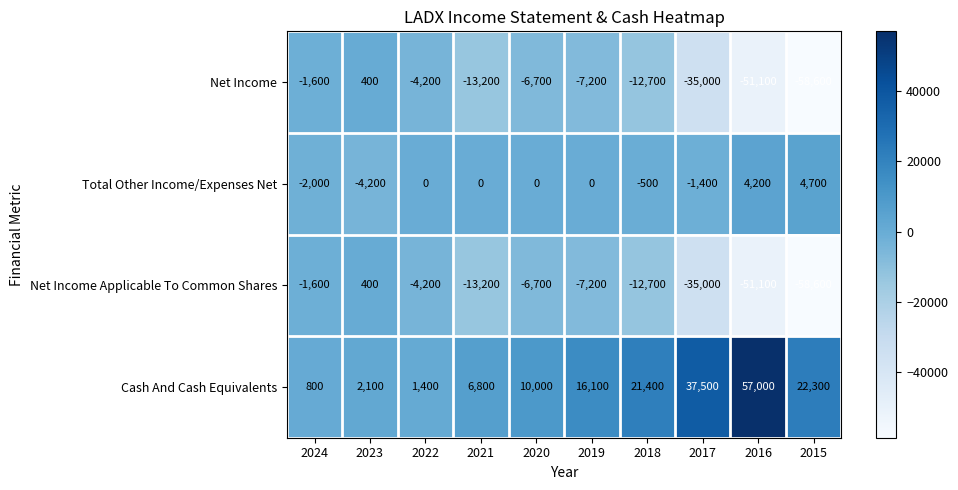

Where is Net Income Applicable To Common Shares nearest to the value -29100?

2017